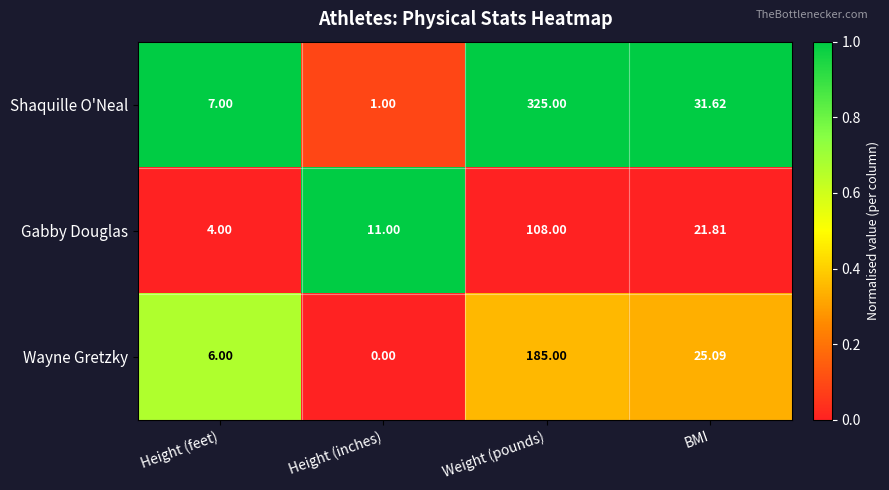

What is the total value across all series at Weight (pounds)?

618.0